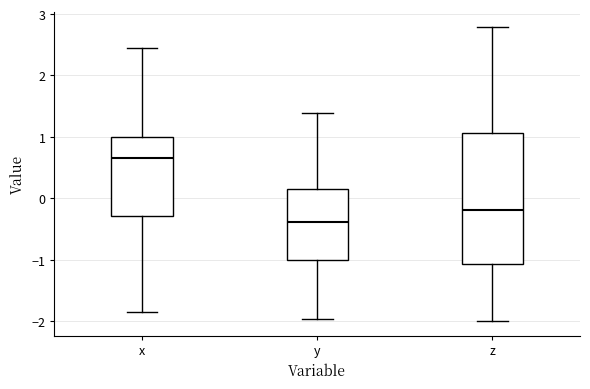

Which box is the tallest, from its lower edge to its upper edge?

z